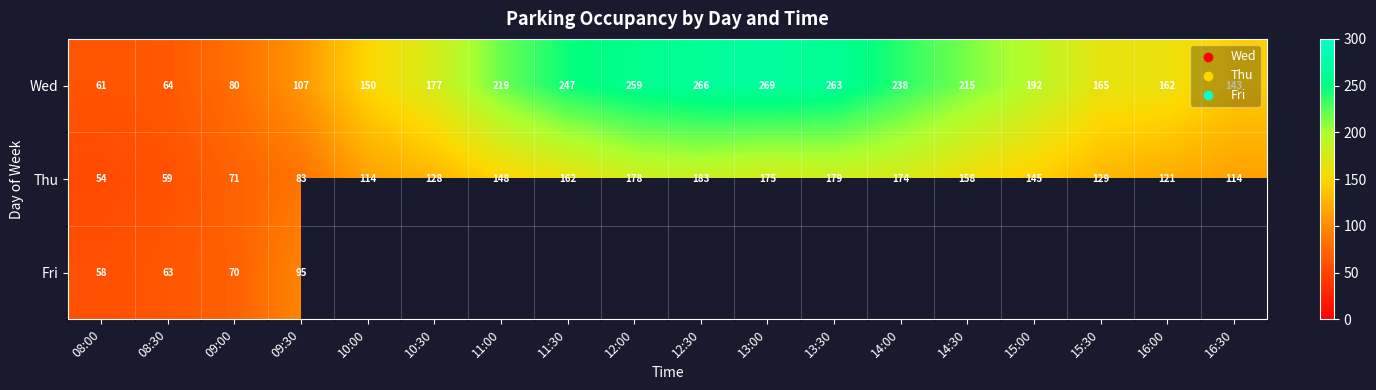

What is the sum of all Thu values?

2375